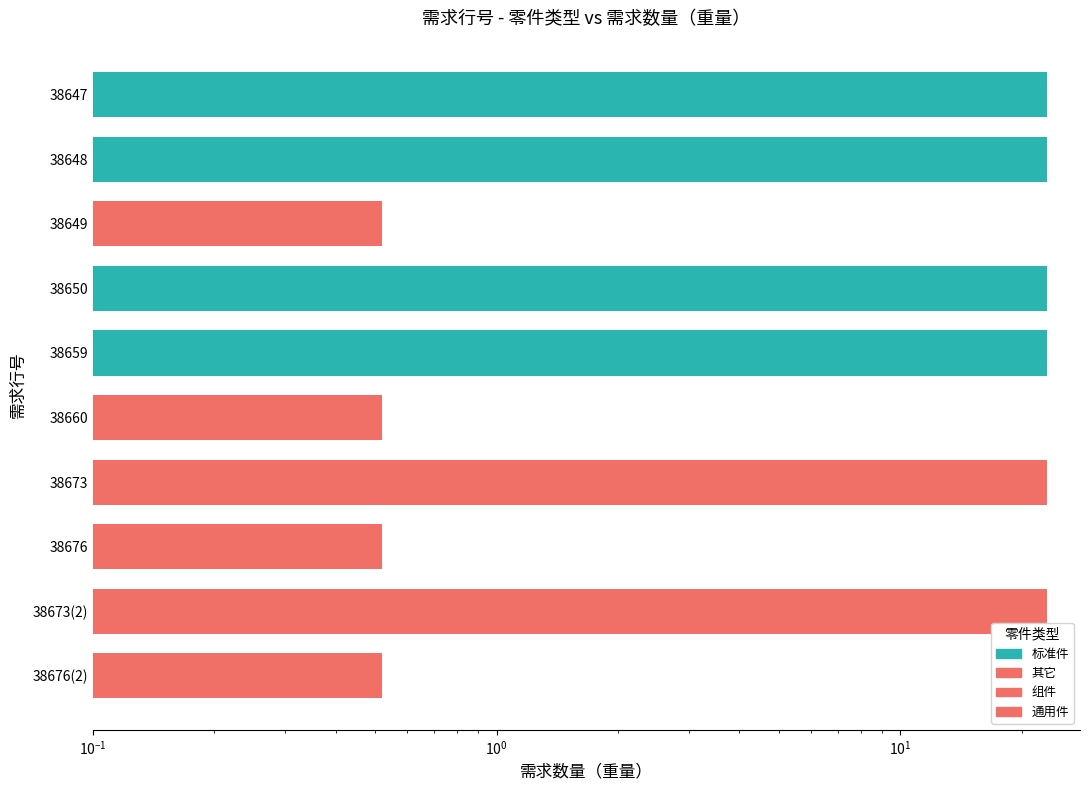

Rank the categories by value from lowest to highest.

38649, 38660, 38676, 38676(2), 38647, 38648, 38650, 38659, 38673, 38673(2)